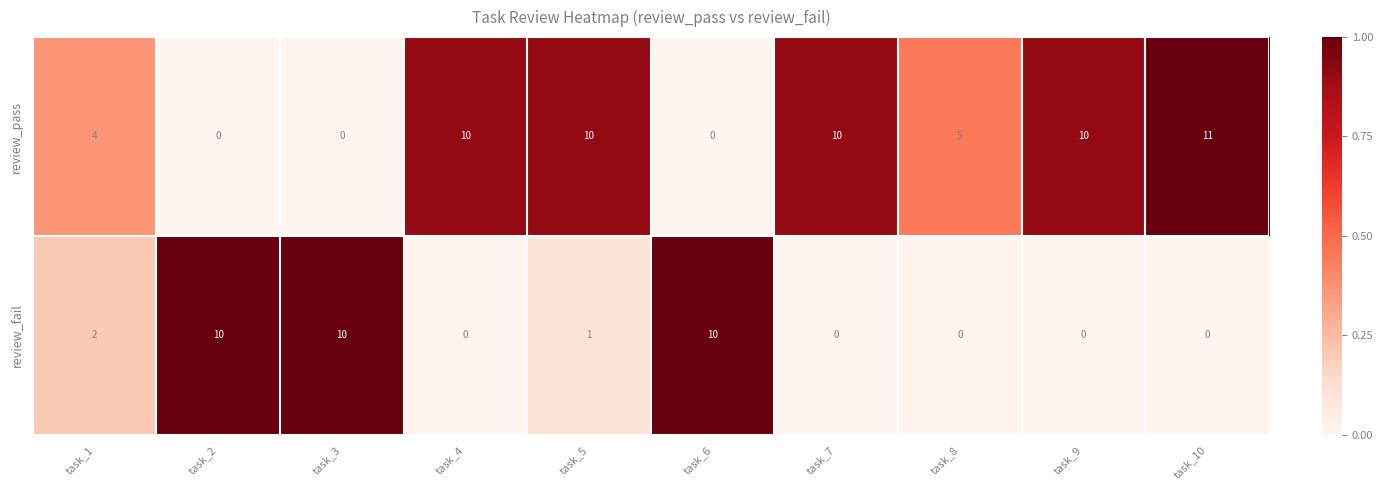

Is it true that review_pass equals 7 at task_3?

False